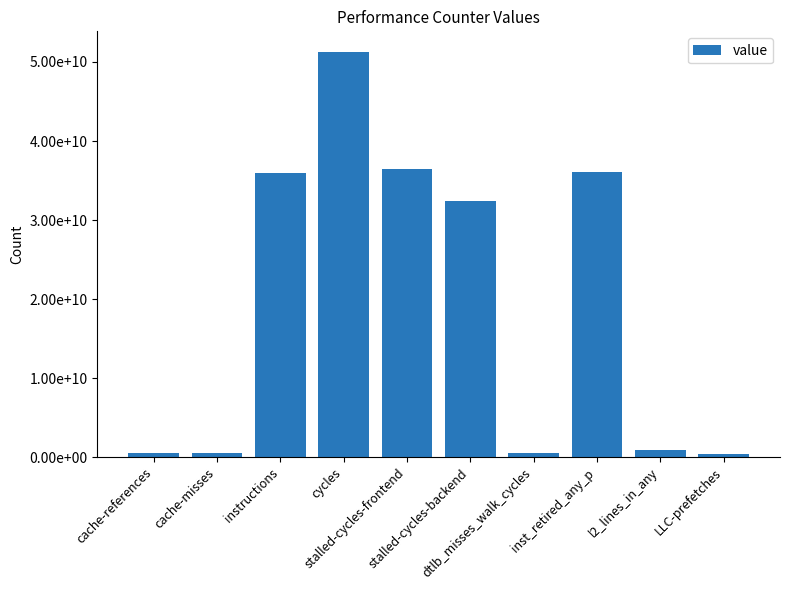

List the labels in order of value, largest first.

cycles, stalled-cycles-frontend, inst_retired_any_p, instructions, stalled-cycles-backend, l2_lines_in_any, cache-references, cache-misses, dtlb_misses_walk_cycles, LLC-prefetches